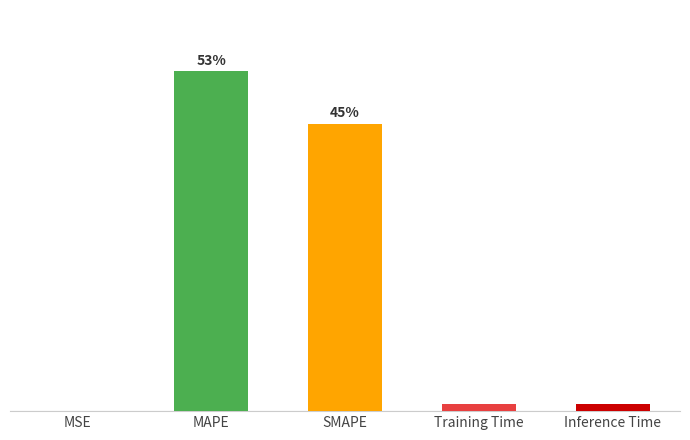

Reading left to right, list all the values displayed in this chart.

MSE=0.0	MAPE=36.5	SMAPE=30.9	Training Time=0.7	Inference Time=0.8